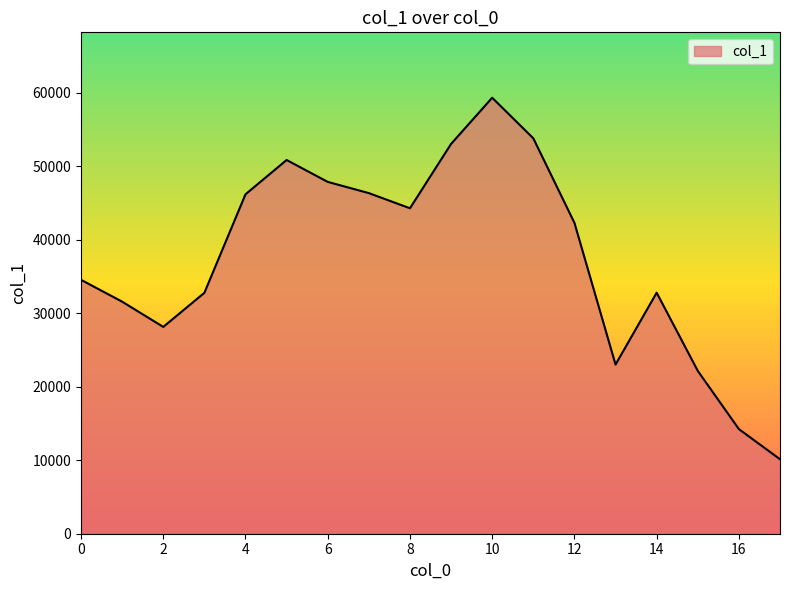

What is the greatest value displayed?

59327